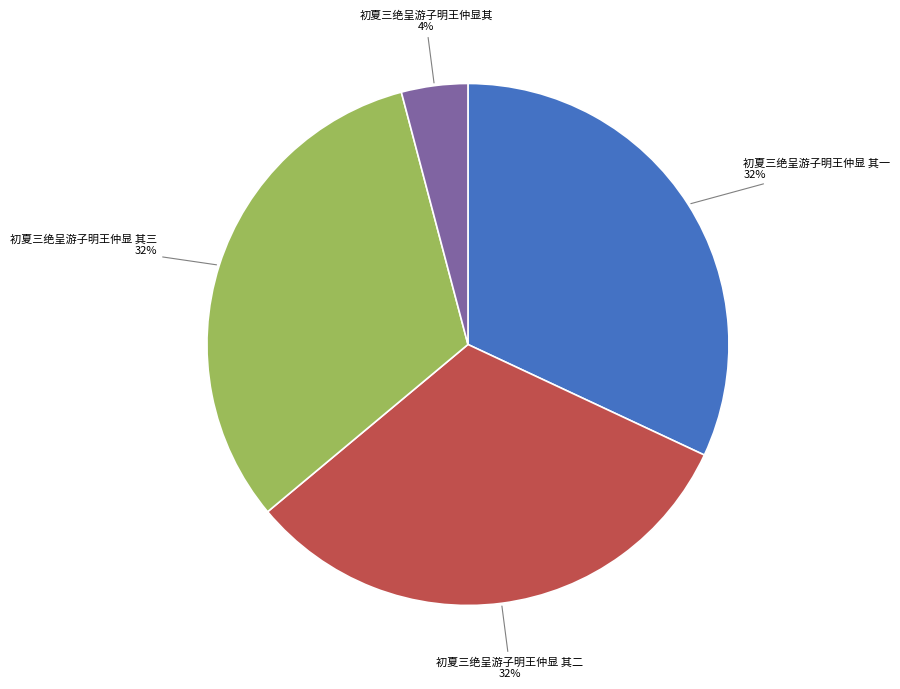

The 初夏三绝呈游子明王仲显其 slice represents 4% of the pie. True or false?

True